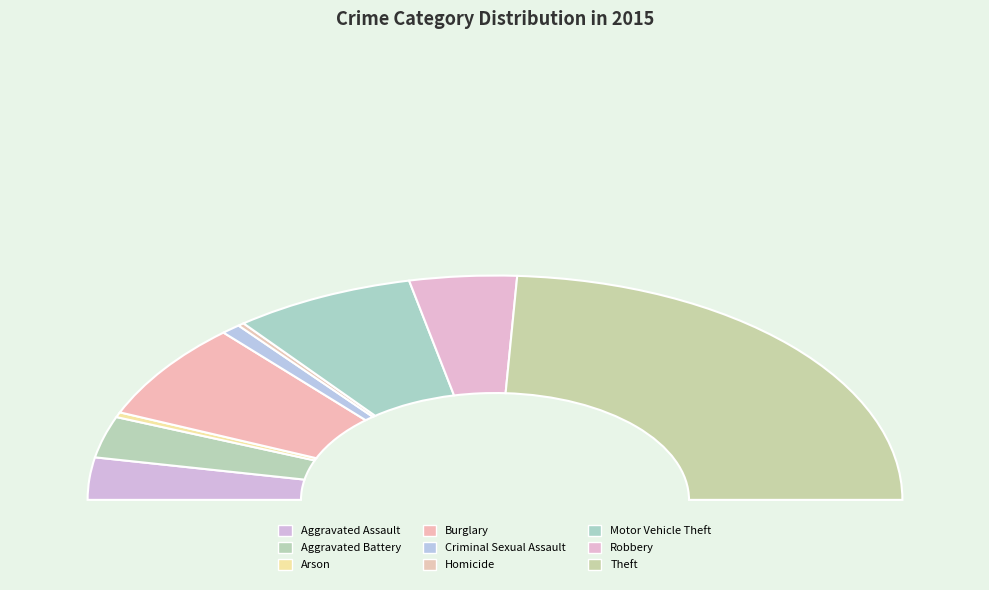

Is the sum of Homicide and Robbery greater than half?

No